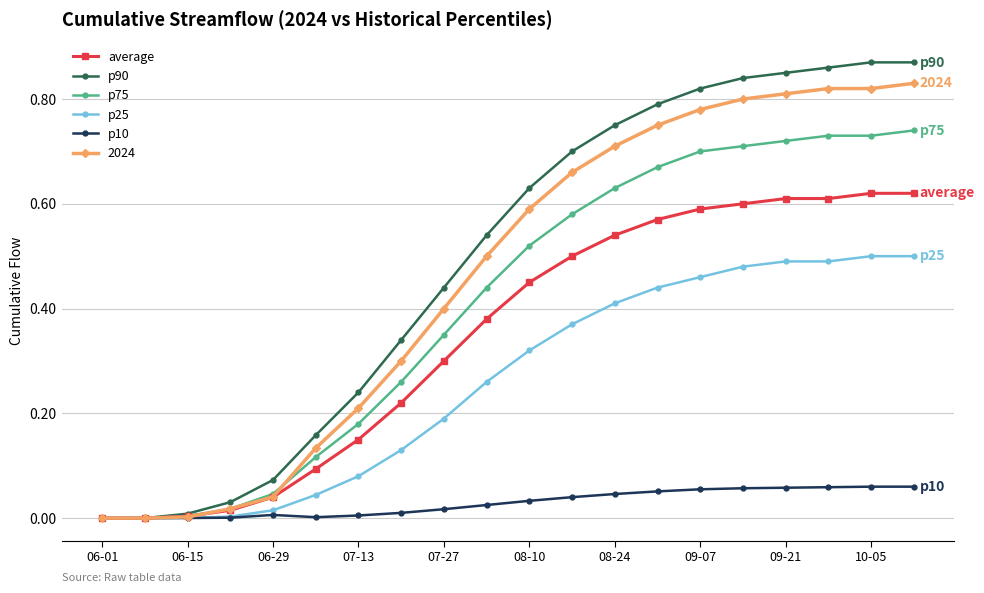

How many lines are shown in the chart?

6